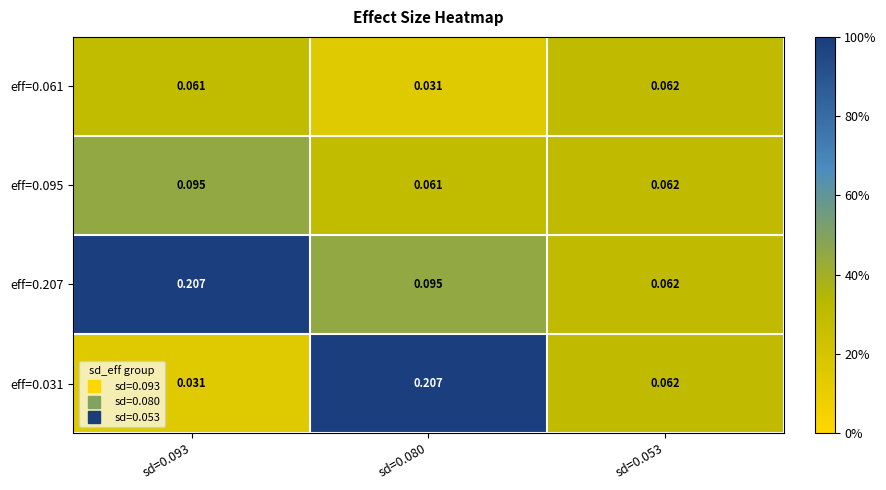

Is the value of eff=0.207 at sd=0.053 greater than the value of eff=0.031 at sd=0.093?

Yes